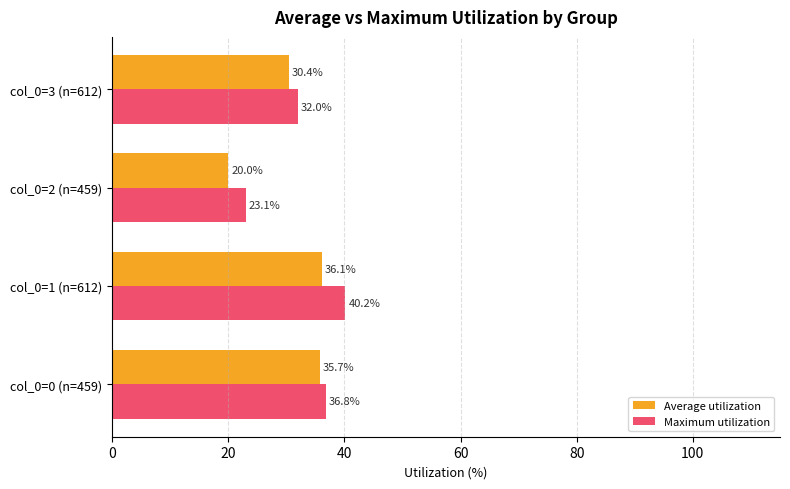

What is the sum of the Maximum utilization values at col_0=2 (n=459) and col_0=3 (n=612)?

55.1